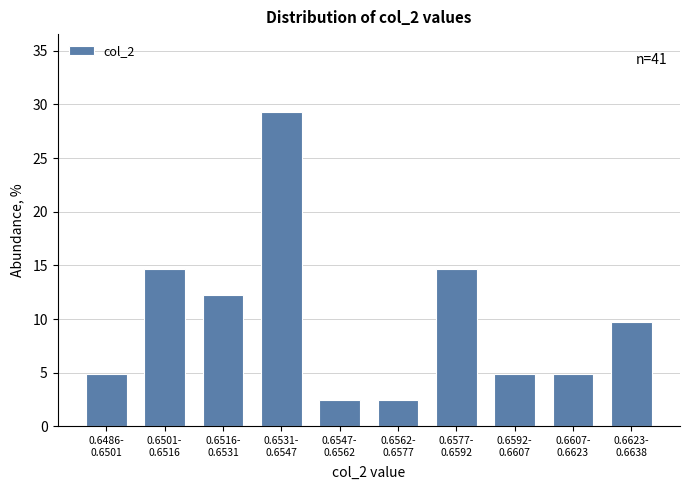

Reading left to right, extract all data points from this chart.

4.9	14.6	12.2	29.3	2.4	2.4	14.6	4.9	4.9	9.8